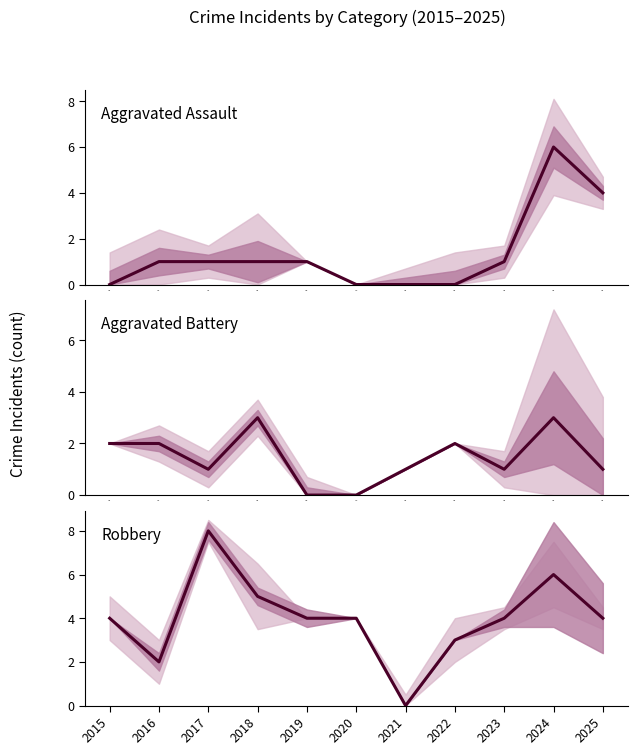

Where does the Aggravated Battery series first go above 1?

2015